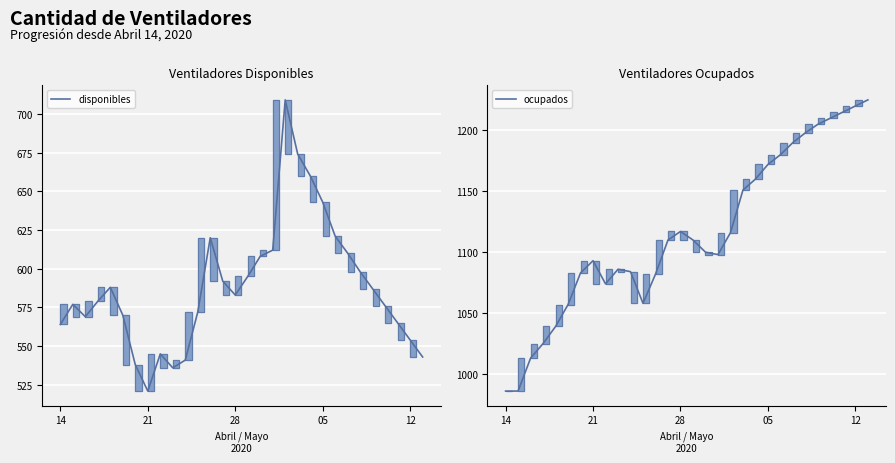

How many interior local valleys does the disponibles series have?

4